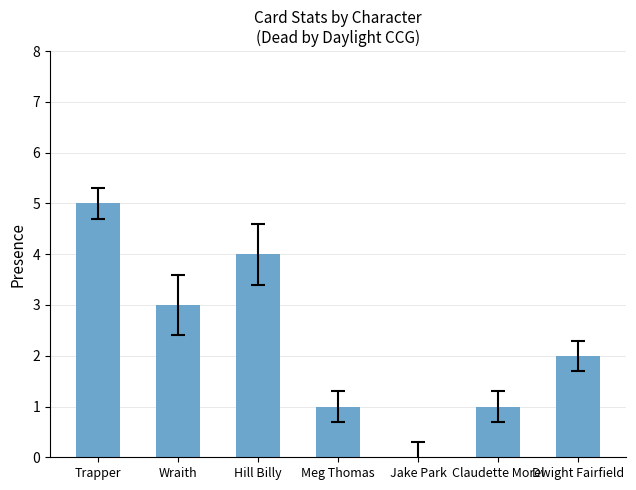

Reading left to right, transcribe all the data shown in this chart.

5	3	4	1	0	1	2